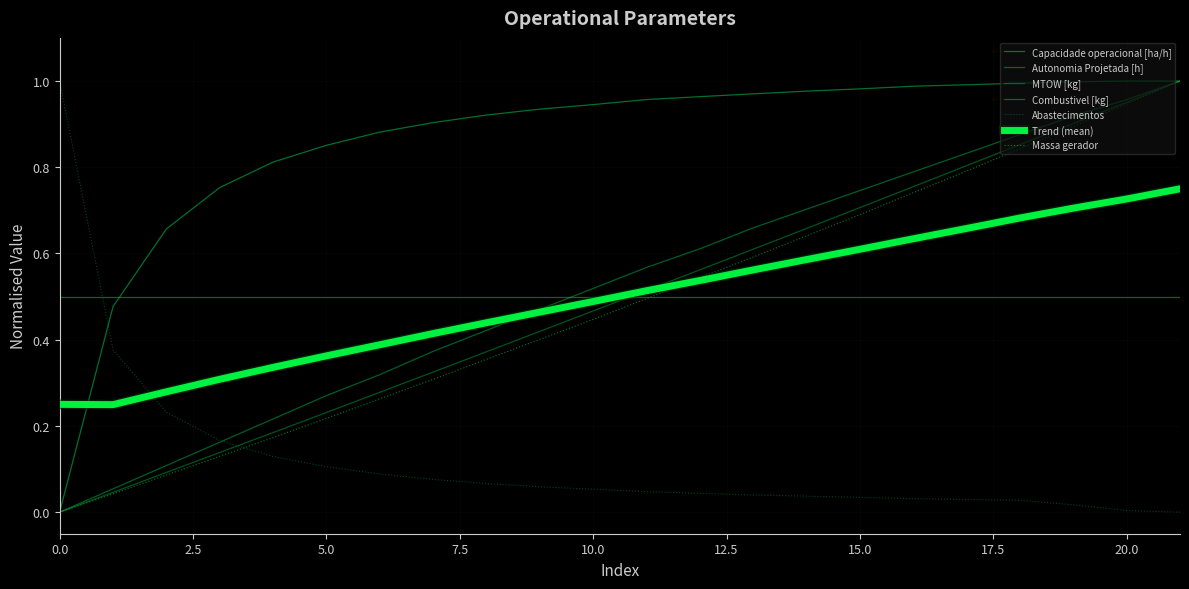

How many lines are shown in the chart?

7